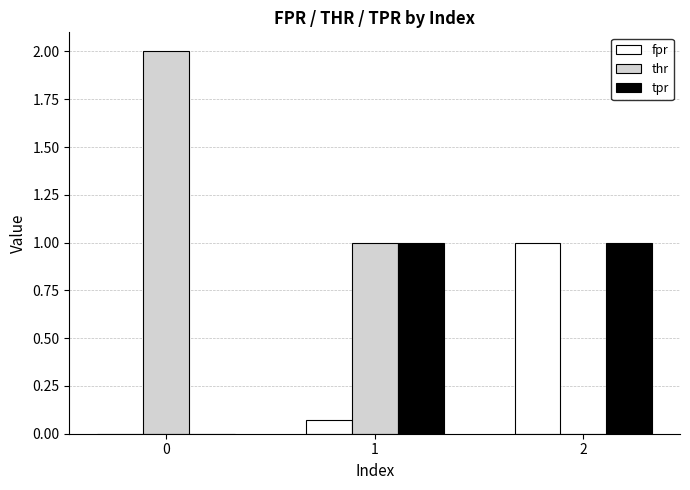

What is the sum of the tpr values at 0 and 1?

1.0